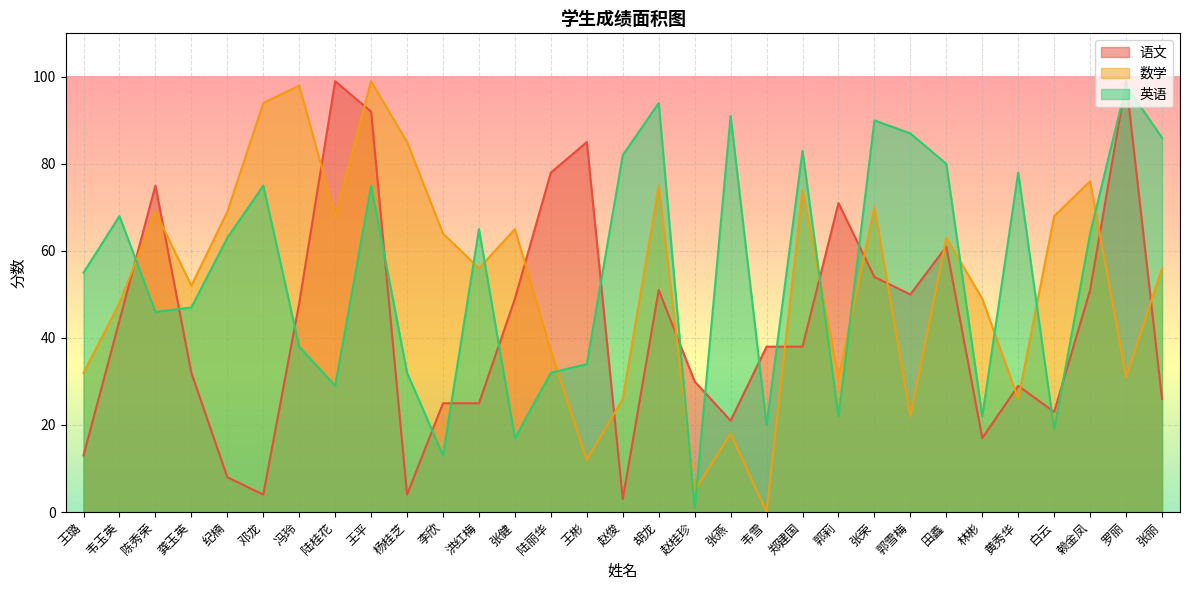

What are all the series names shown in the legend?

语文, 数学, 英语